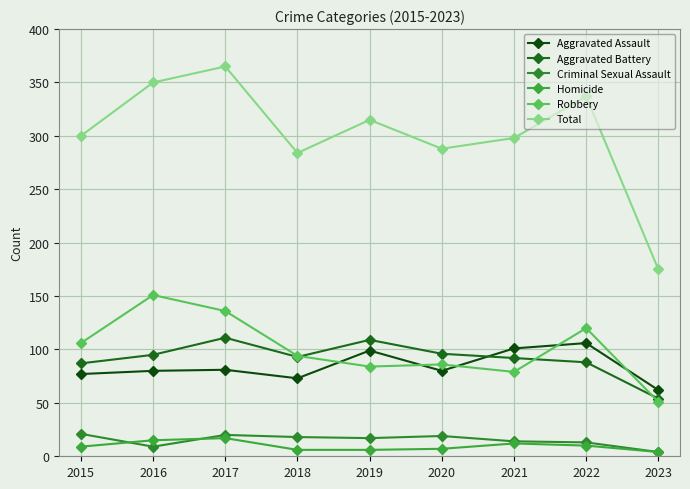

How many lines are shown in the chart?

6